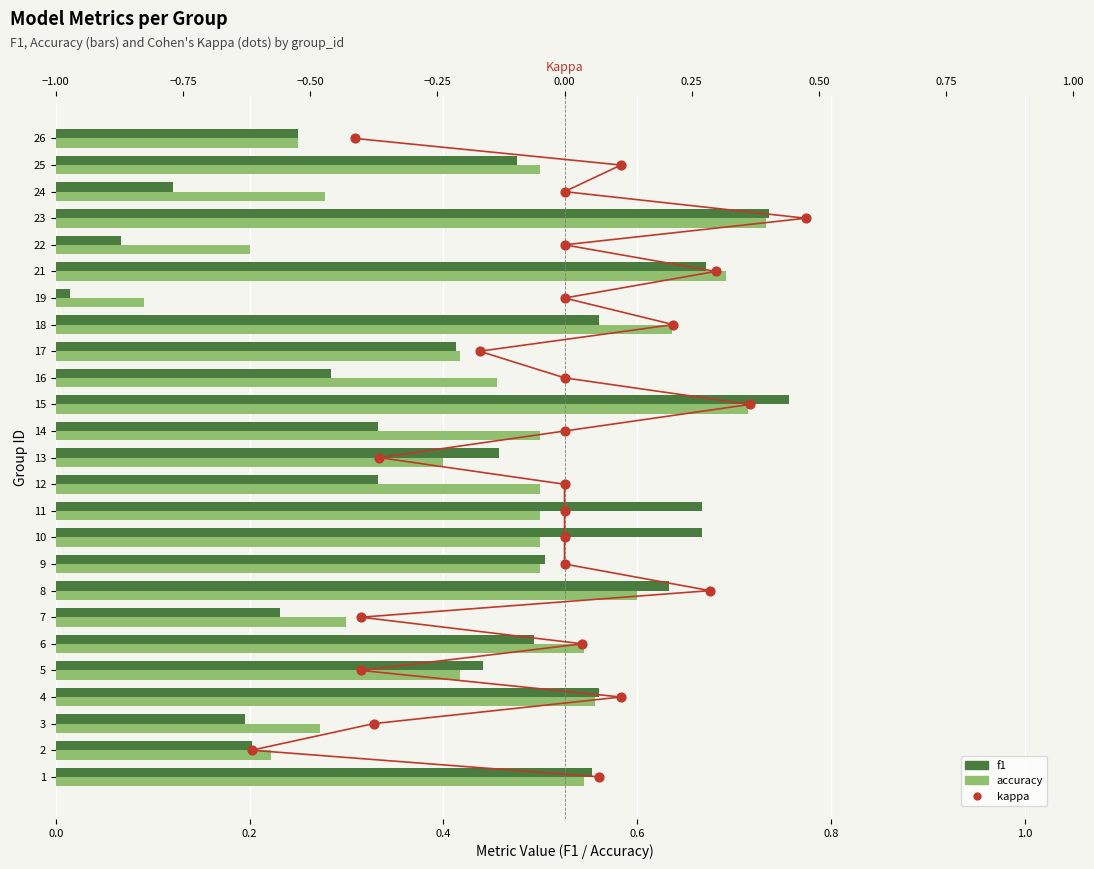

What are all the series names shown in the legend?

f1, accuracy, kappa